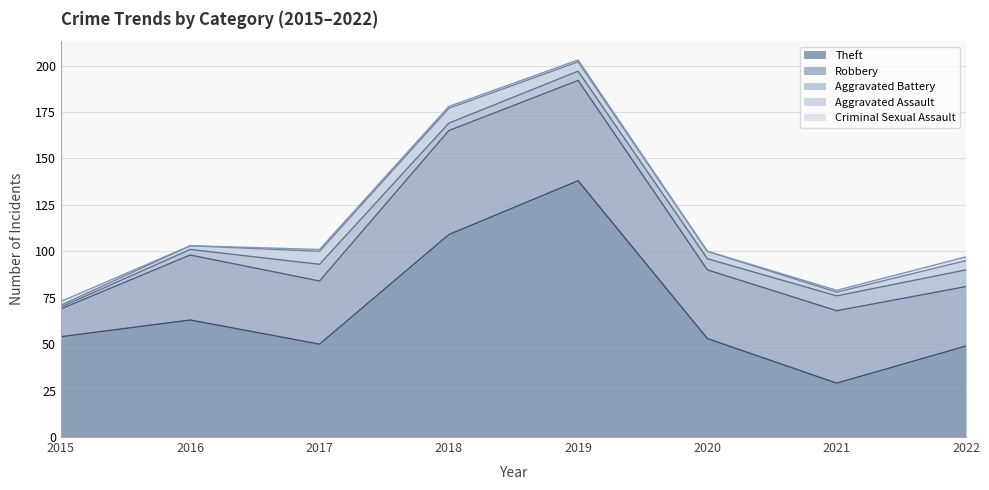

Reading right to left, extract all data points from this chart.

Theft: 49	29	53	138	109	50	63	54
Robbery: 32	39	37	54	56	34	35	15
Aggravated Battery: 9	8	6	5	4	9	3	1
Aggravated Assault: 5	2	4	5	8	7	2	1
Criminal Sexual Assault: 2	1	0	1	1	1	0	2